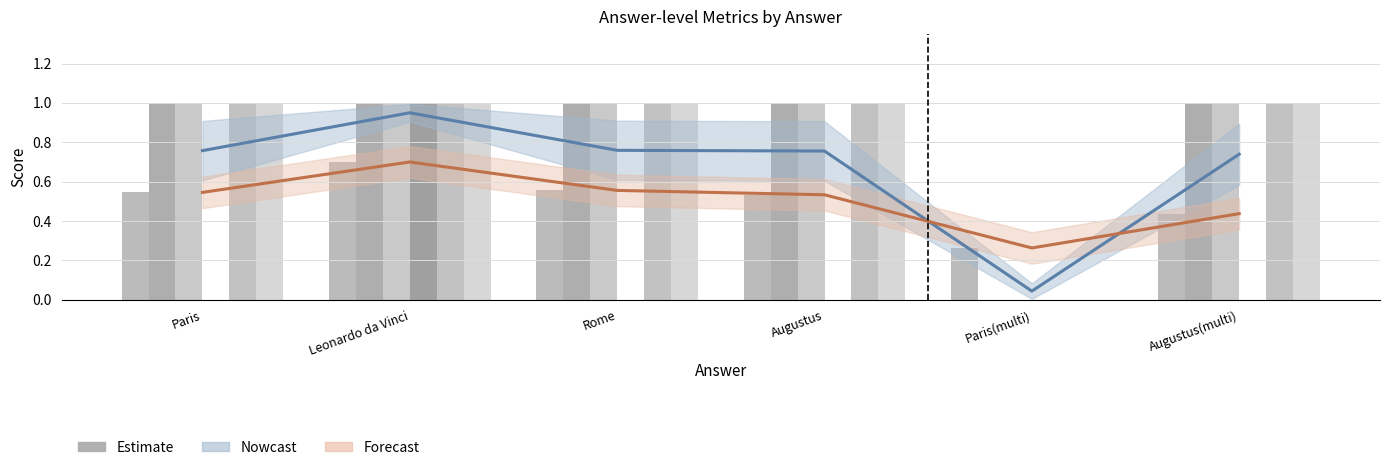

What is the label of the 3rd bar from the left?

Rome